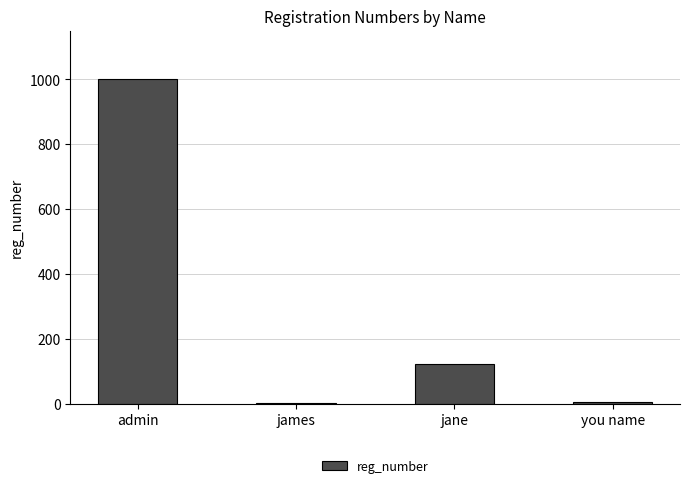

What is the label of the 4th bar from the right?

admin